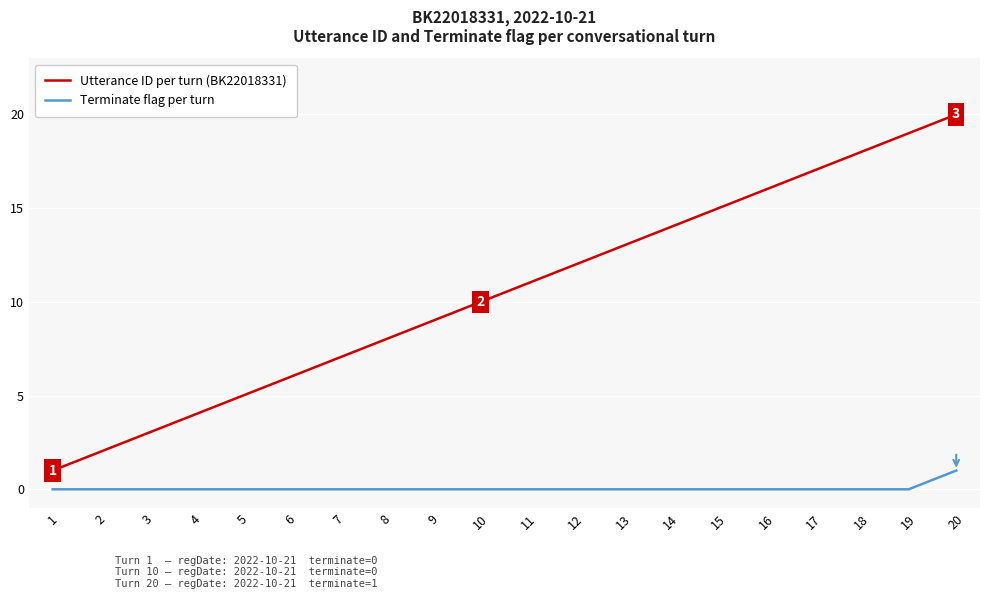

Count the number of categories in the chart.

20